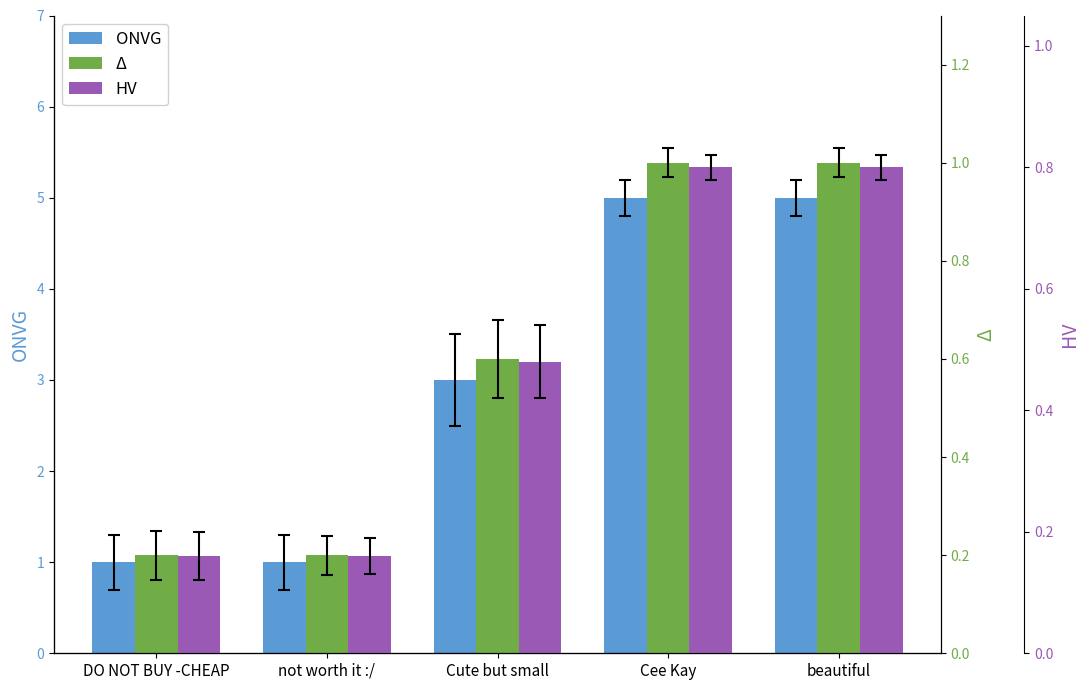

What is the difference between the HV values at Cee Kay and DO NOT BUY -CHEAP?

0.6